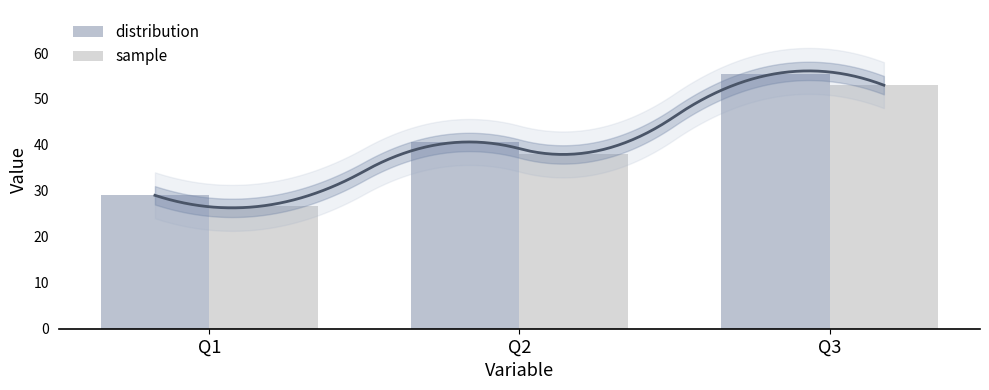

Which category has the highest value in the distribution series?

Q3